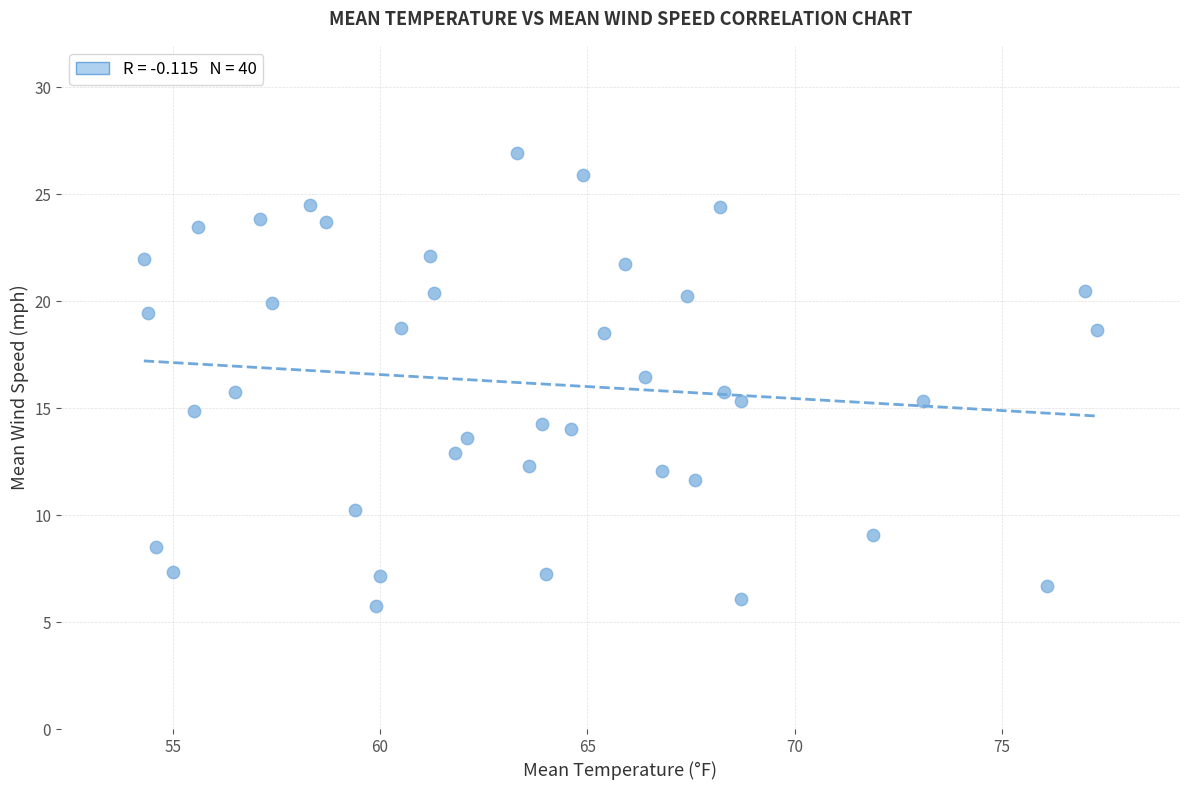

What is the range of X values (max minus min)?

23.0